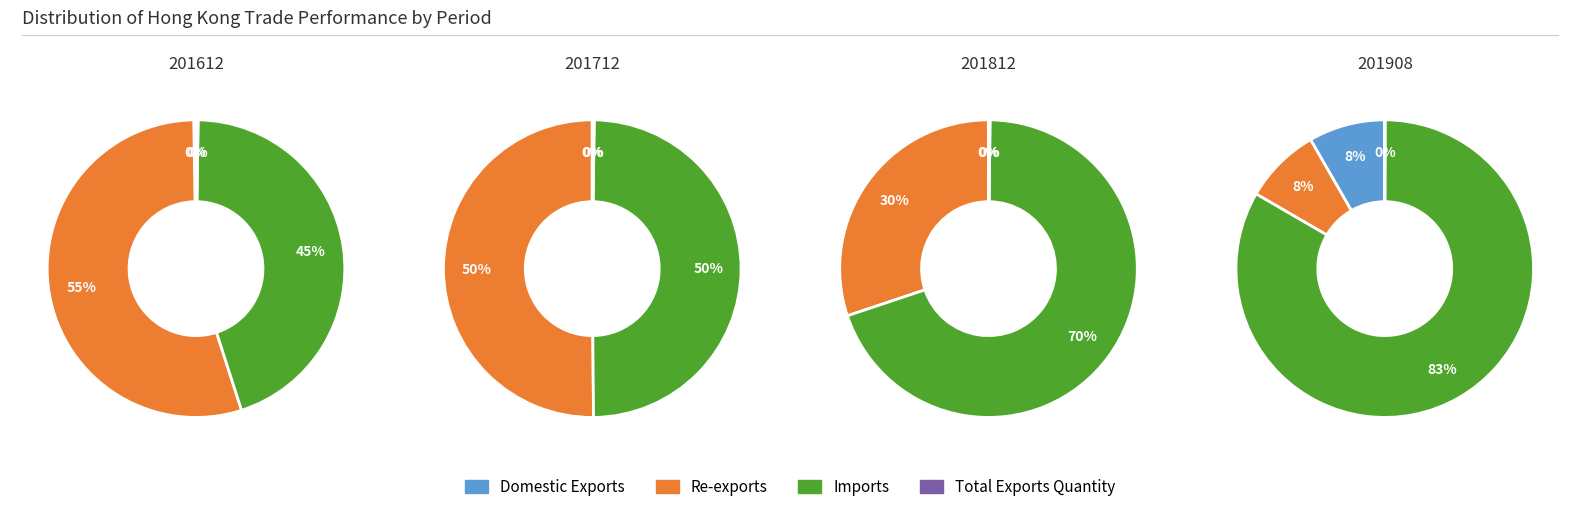

Which slice is the largest?

201908